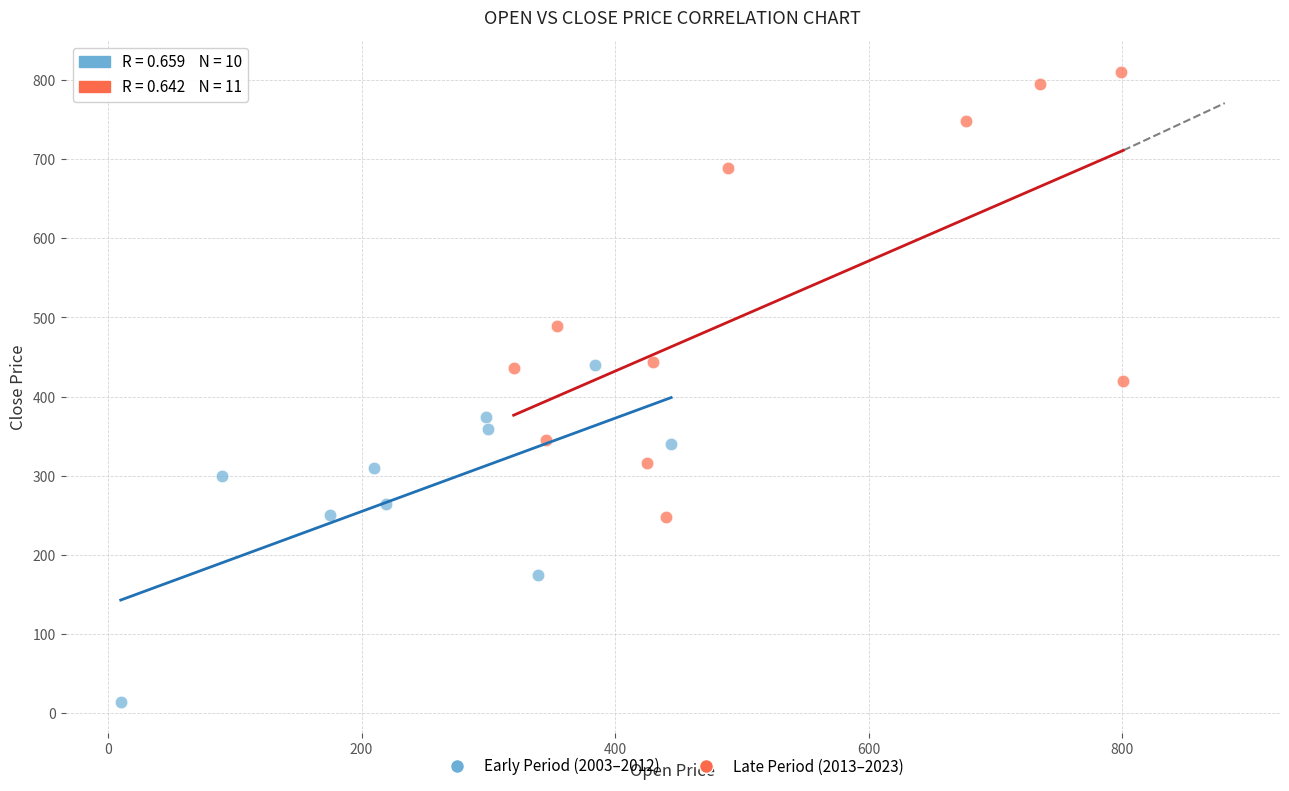

Which series contains the lowest Y value?

Early Period (2003–2012)